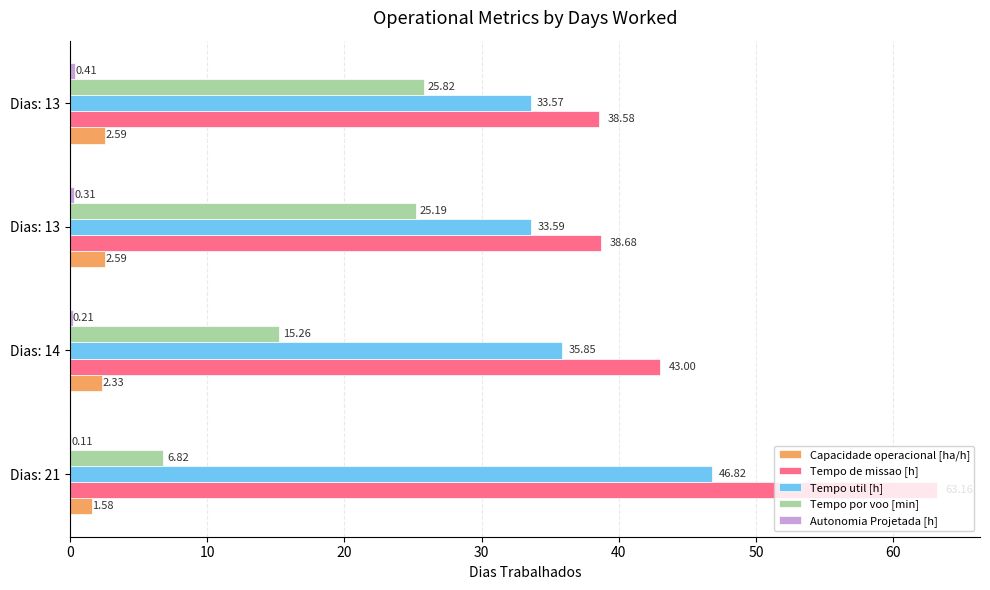

How many distinct data groups are displayed?

5